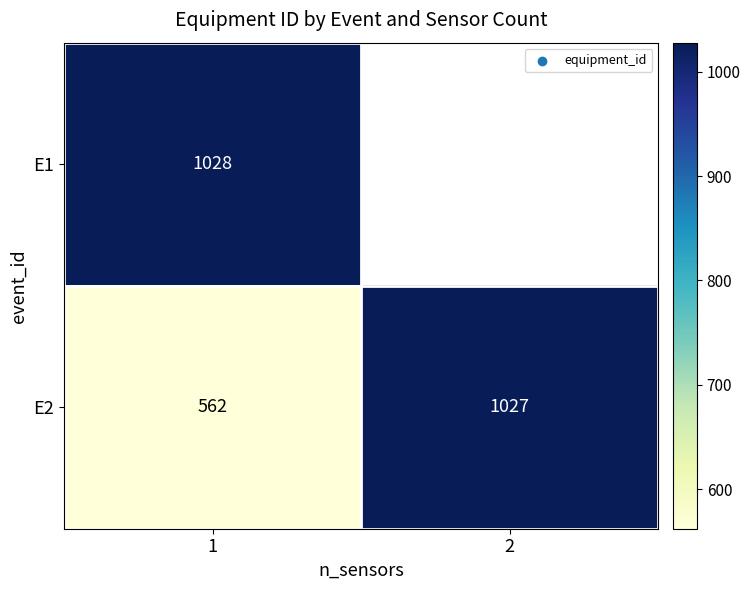

List the labels in order of E2 value, largest first.

2, 1